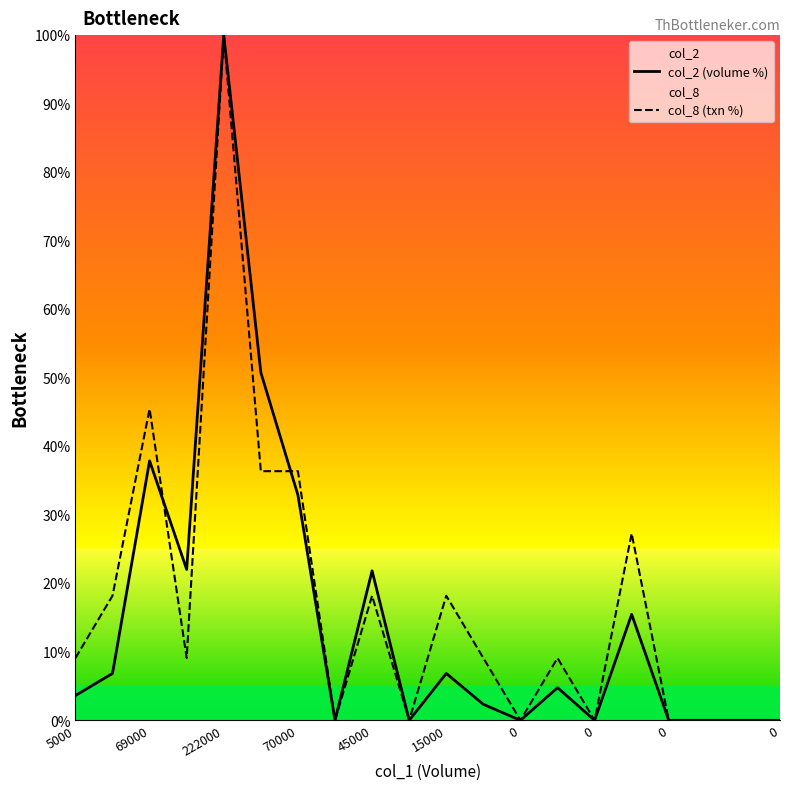

How many intersections are there between col_2 (volume %) and col_8 (txn %)?

2